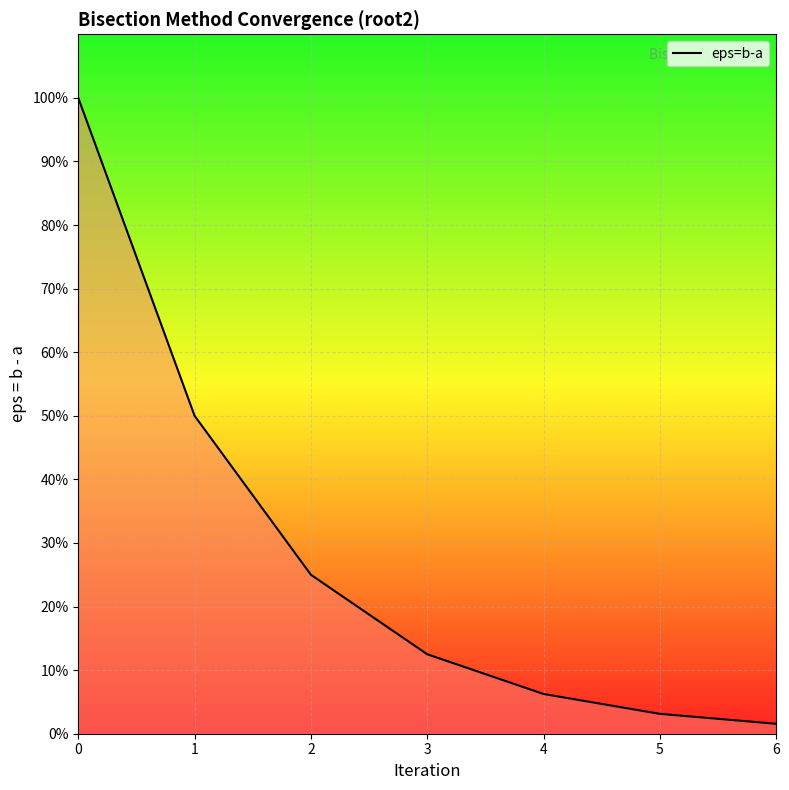

List the labels in order of value, smallest first.

6, 5, 4, 3, 2, 1, 0